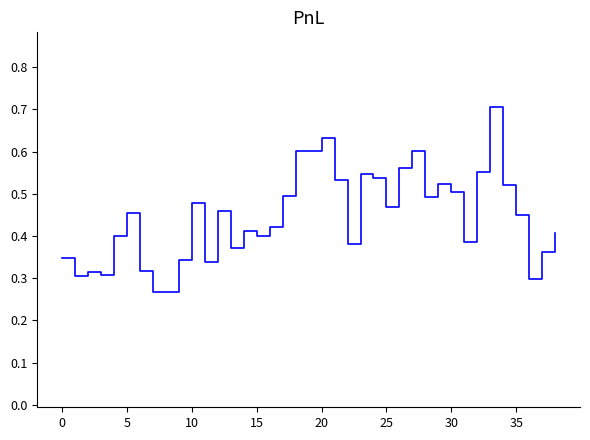

Does the chart display data point markers on the line(s)?

No